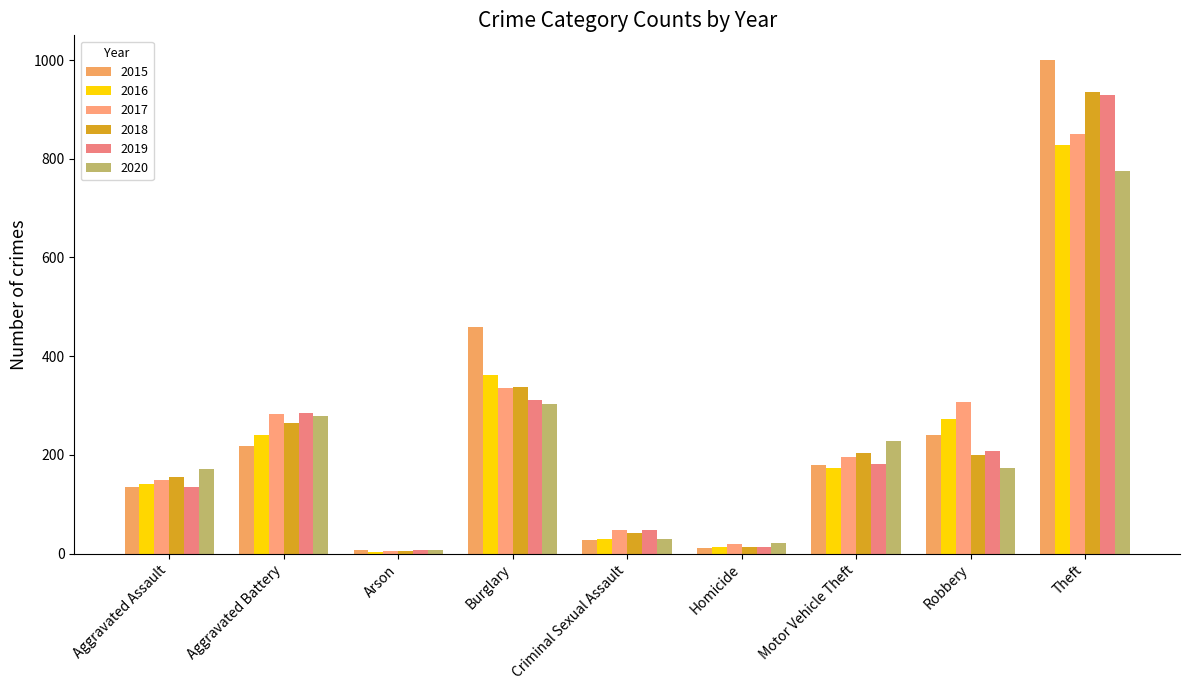

What is the difference between the maximum and minimum values in the 2018 series?

931